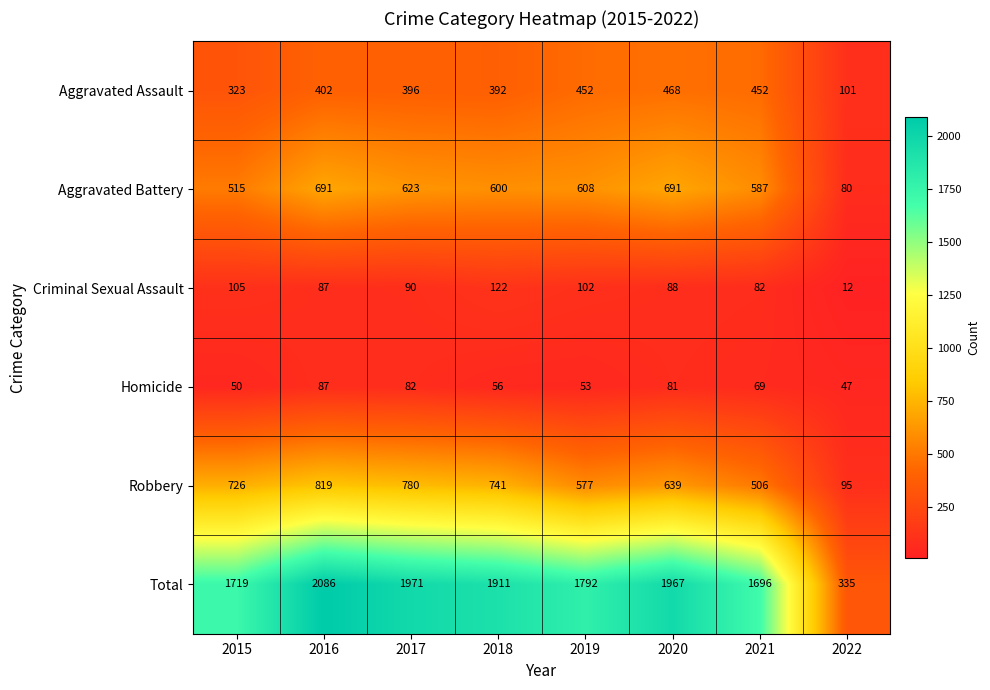

At how many categories does at least one series exceed 1128?

7